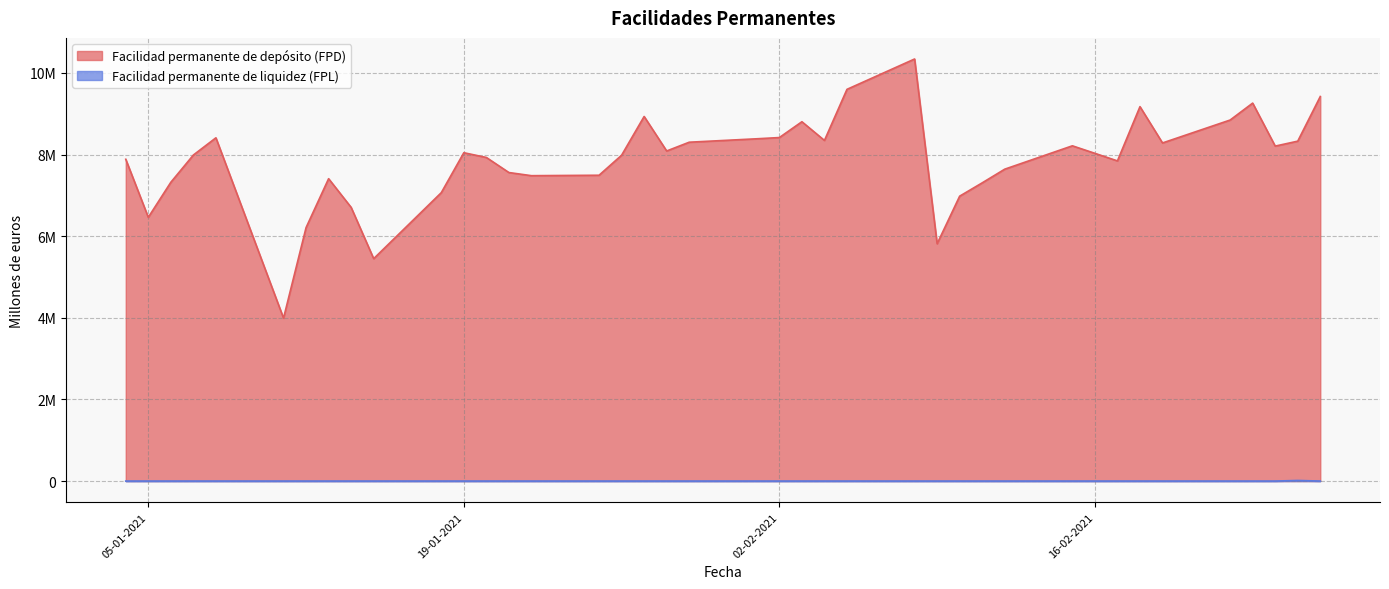

Which category has the highest value across all series?

08-02-2021